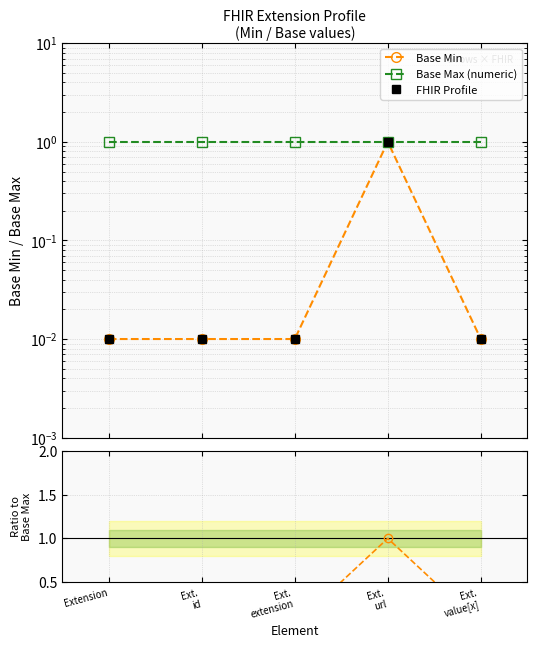

Between Extension and Ext.
id, which series saw the biggest shift?

Base Min